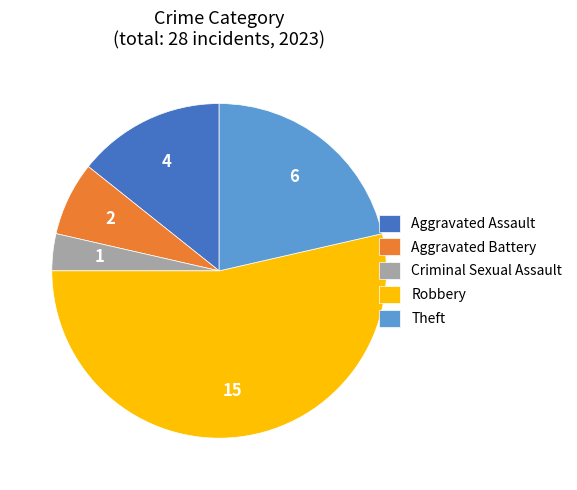

The Theft slice represents 31% of the pie. True or false?

False